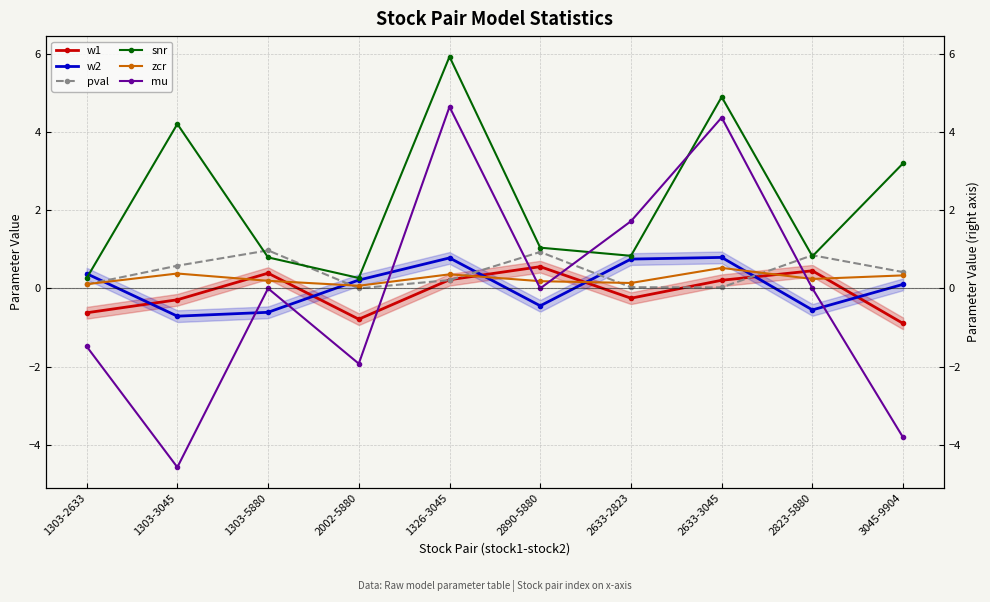

How many lines are shown in the chart?

6